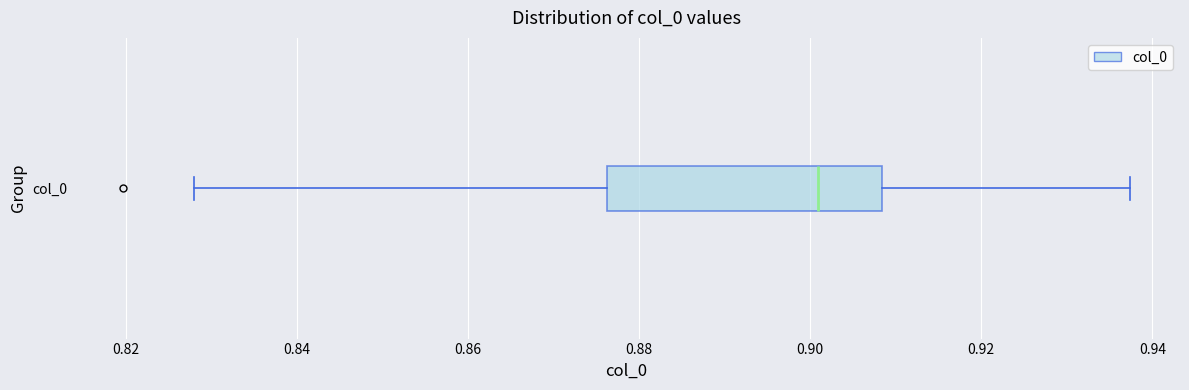

Where does the right whisker of the box for col_0 end on the x-axis? The values are not printed on the chart, so give them approximately, as read against the axis.

0.938